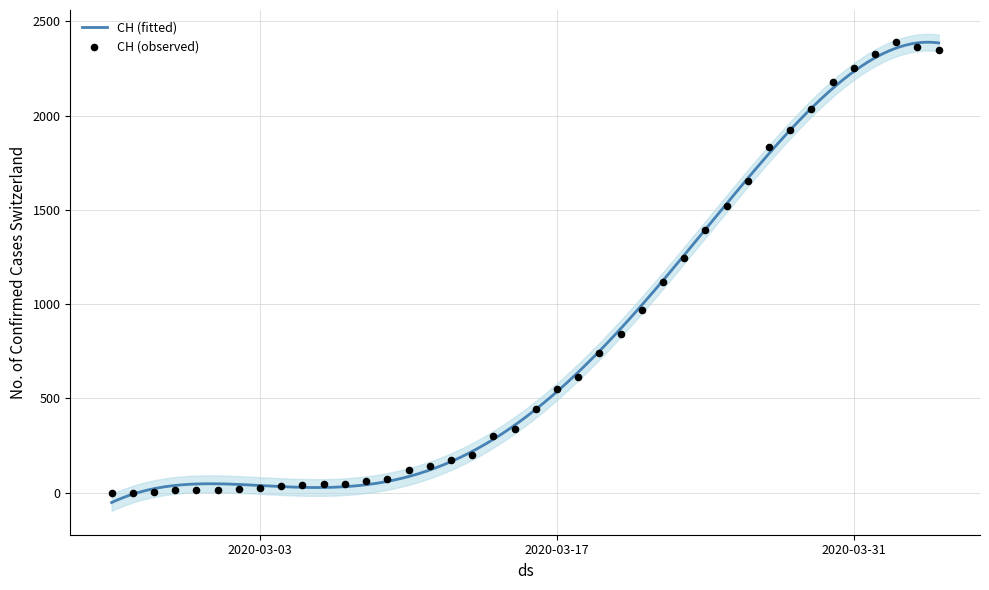

What is the change in value from 2020-03-17 to 2020-03-31?

+1699